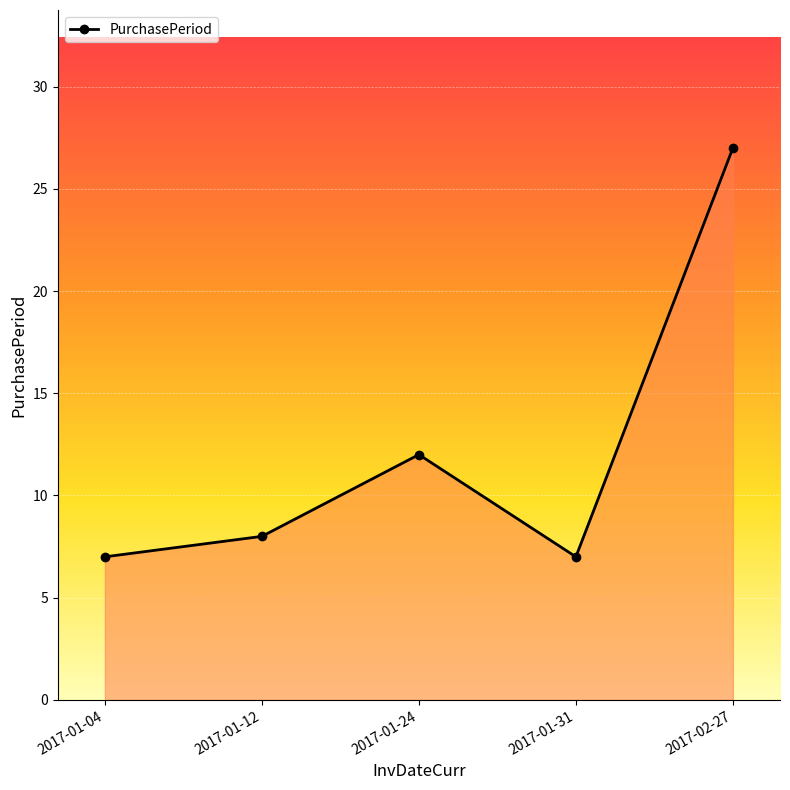

What position from the left is 2017-01-04?

1